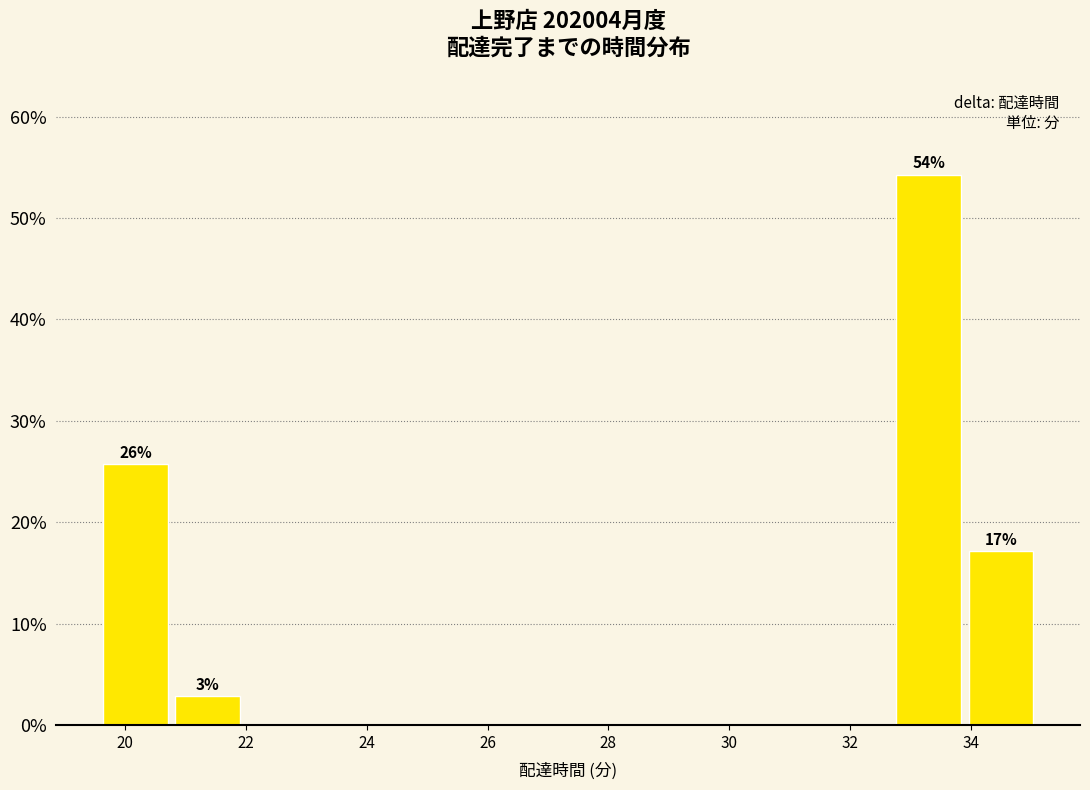

Which range on the x-axis has the tallest bar?

32.8 to 34.0